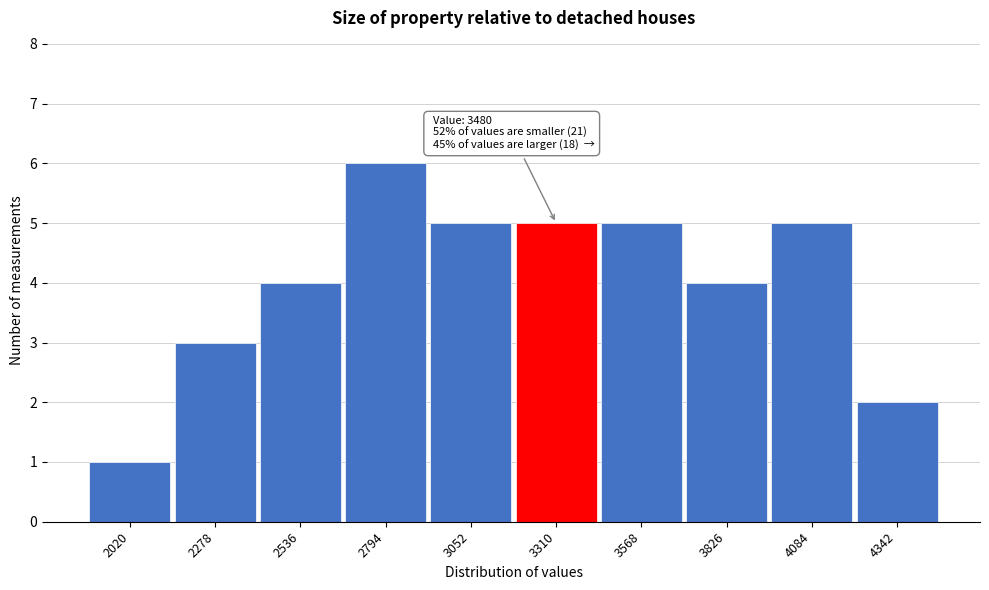

Reading left to right, what are all the values shown in this chart?

2020=1	2278=3	2536=4	2794=6	3052=5	3310=5	3568=5	3826=4	4084=5	4342=2